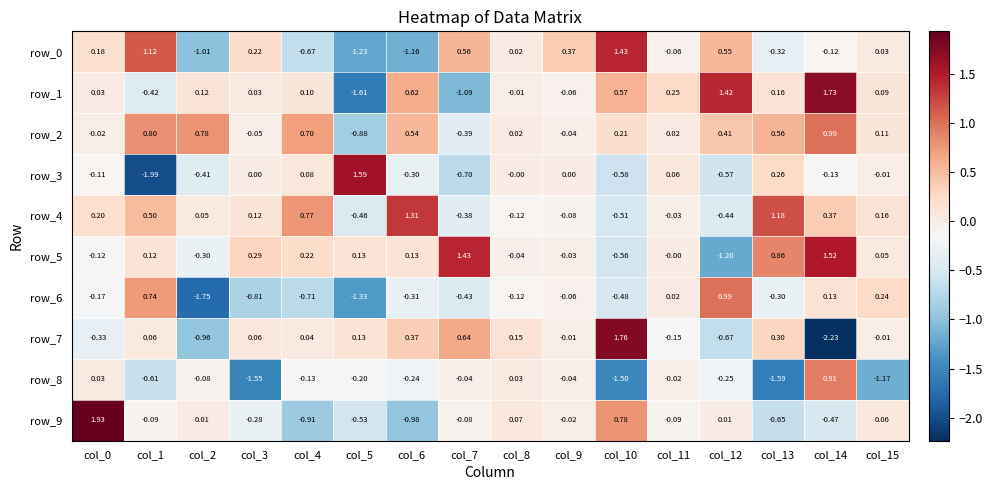

Which series has the largest range (max minus min)?

row_7